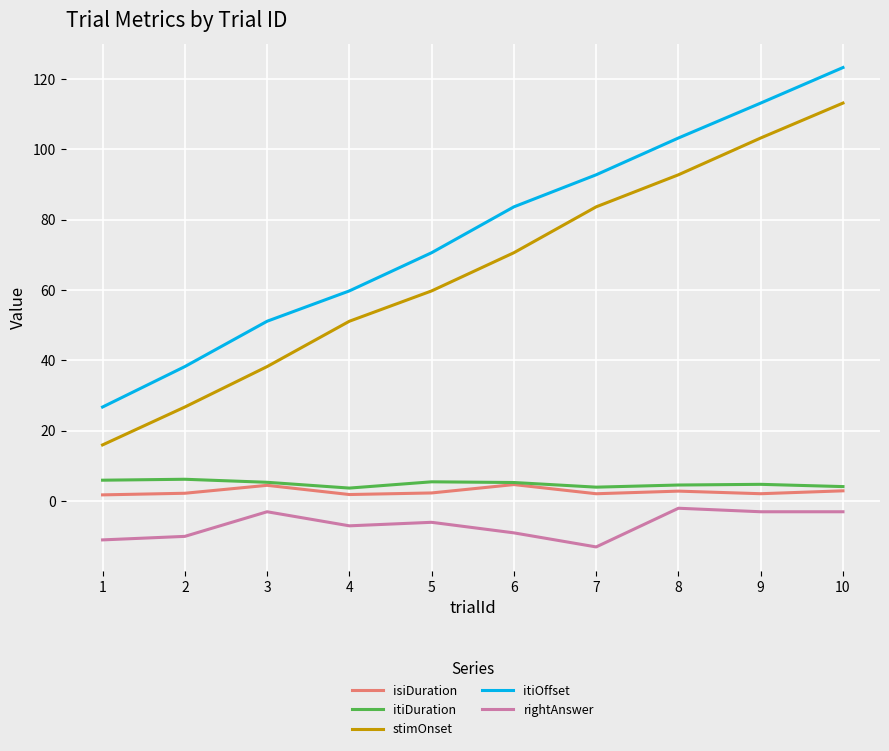

True or false: stimOnset and itiOffset cross at least once.

False